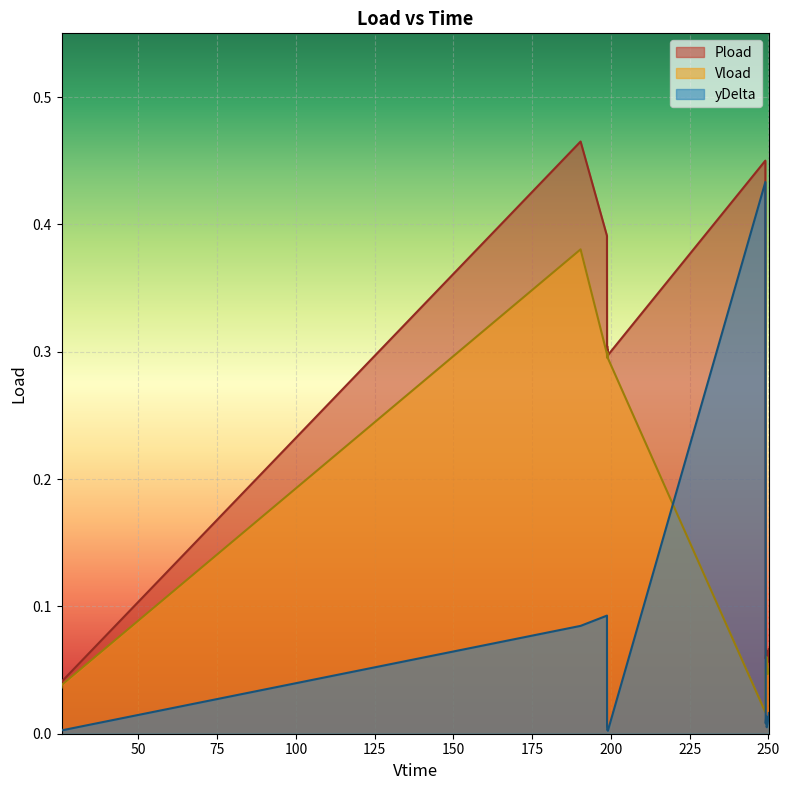

True or false: yDelta and Pload intersect in this chart.

False